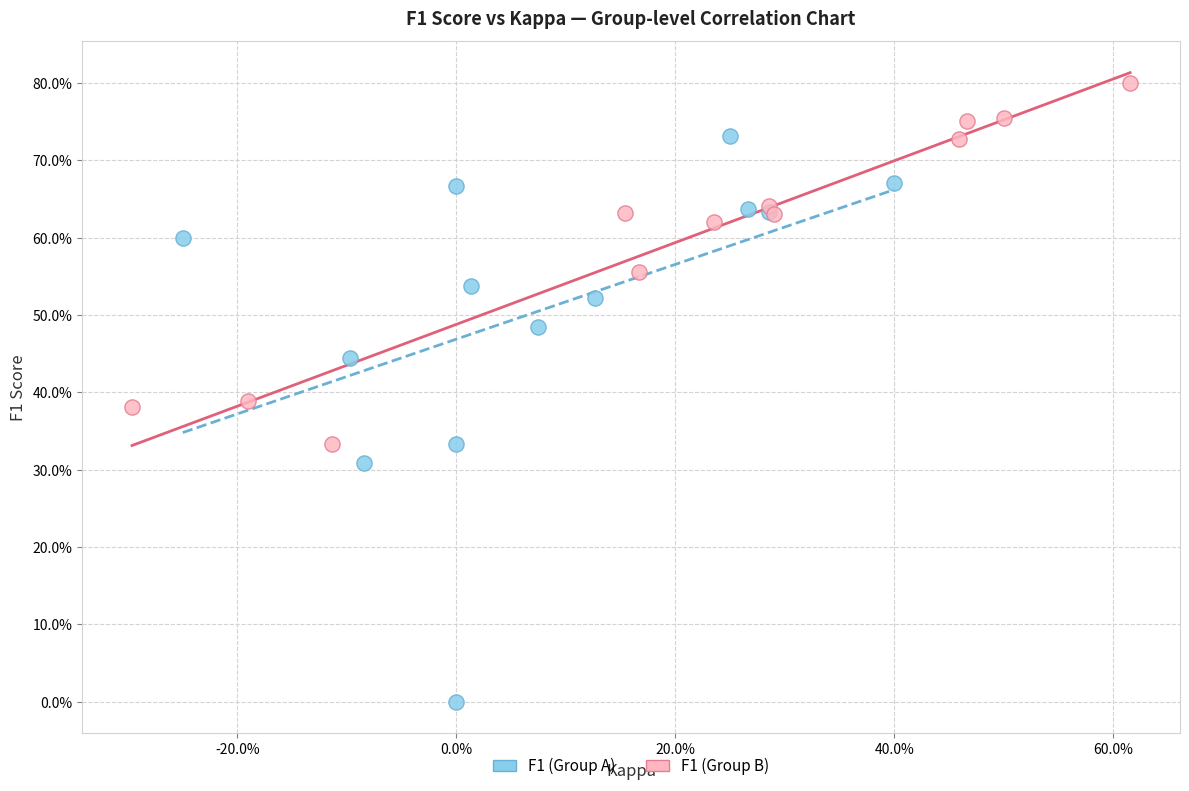

Which series has the widest spread of Y values?

F1 (Group A)